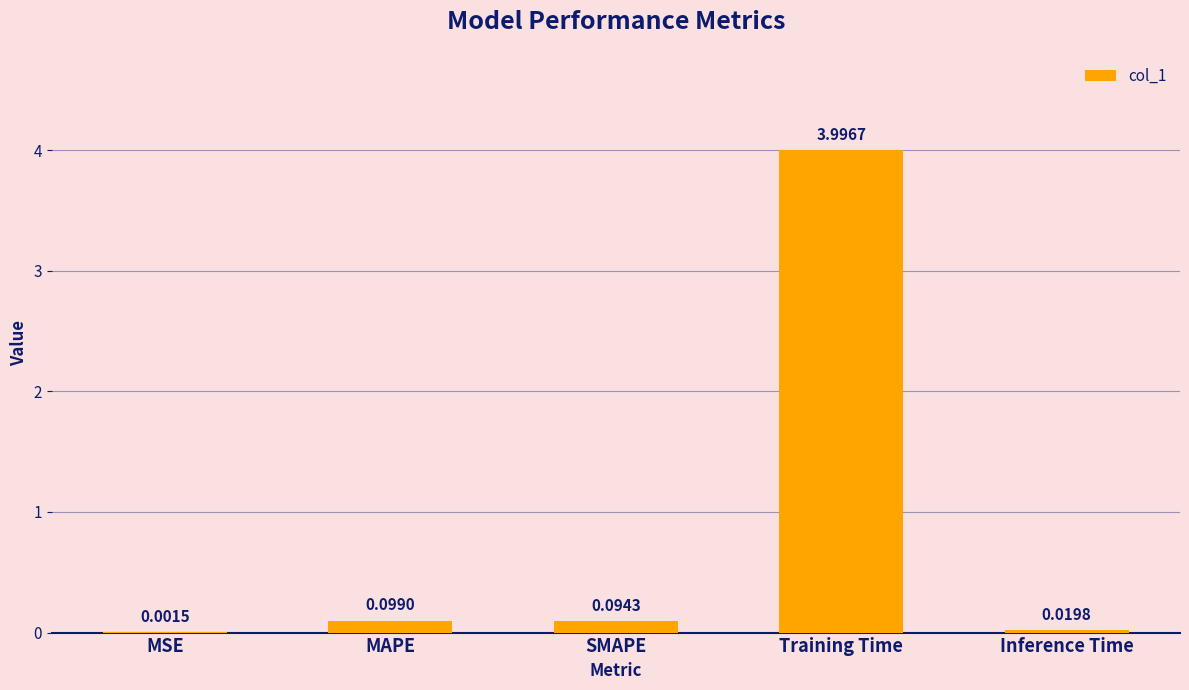

Which label corresponds to the largest value in the chart?

Training Time